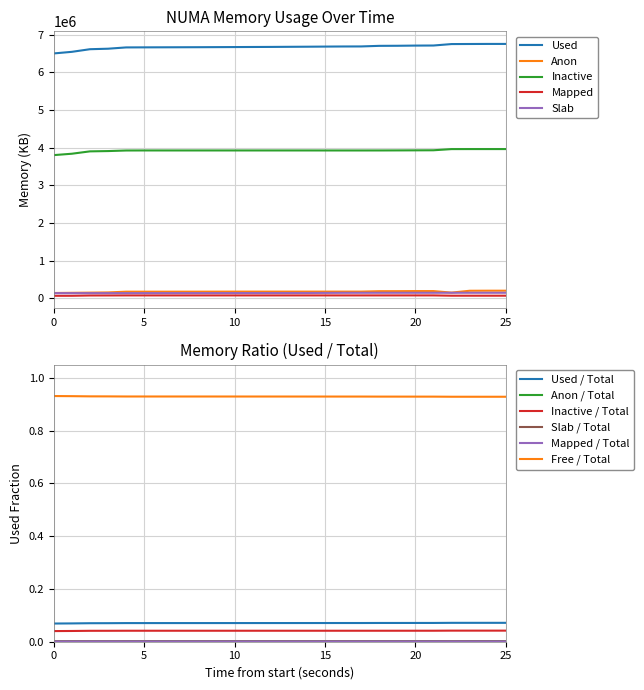

True or false: Inactive and Anon intersect in this chart.

False